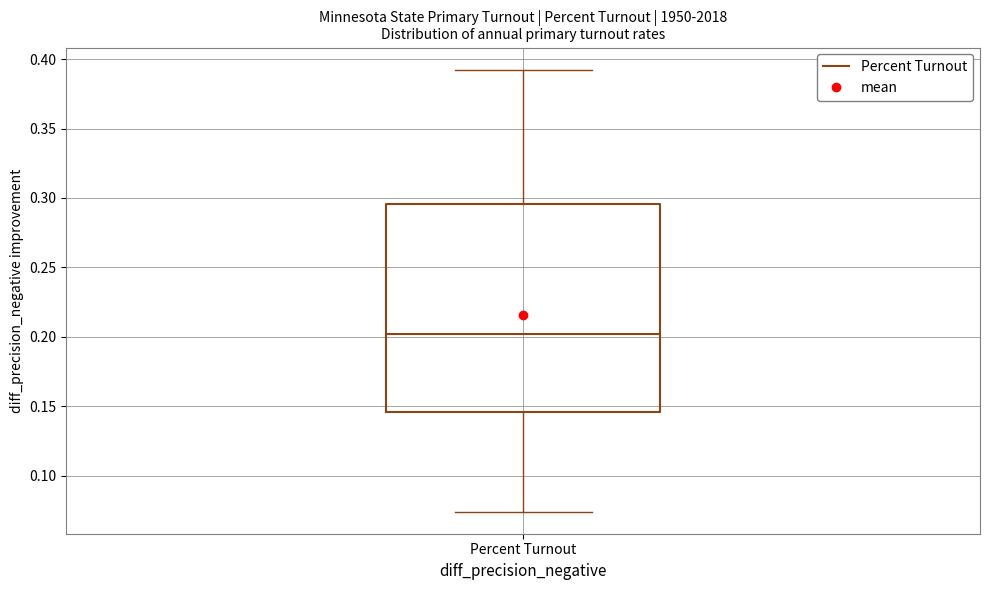

Read this box plot against the y-axis: the position of the median line, the range covered by the box, and the ends of both whiskers. The values are not printed on the chart, so give them approximately, as read against the axis.

median 0.200, box 0.145 to 0.295, whiskers 0.075 to 0.390